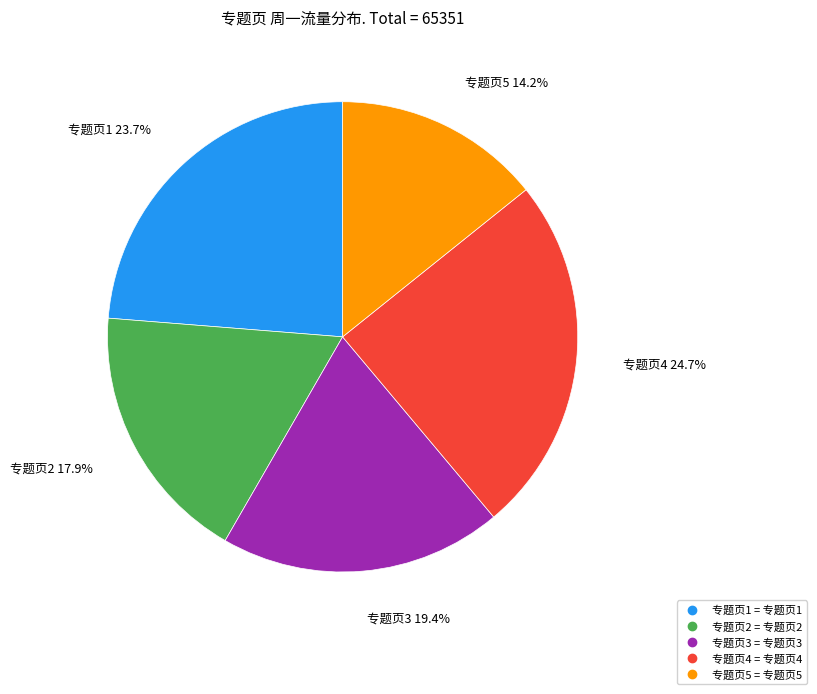

Which category has the smallest portion of the pie?

专题页5